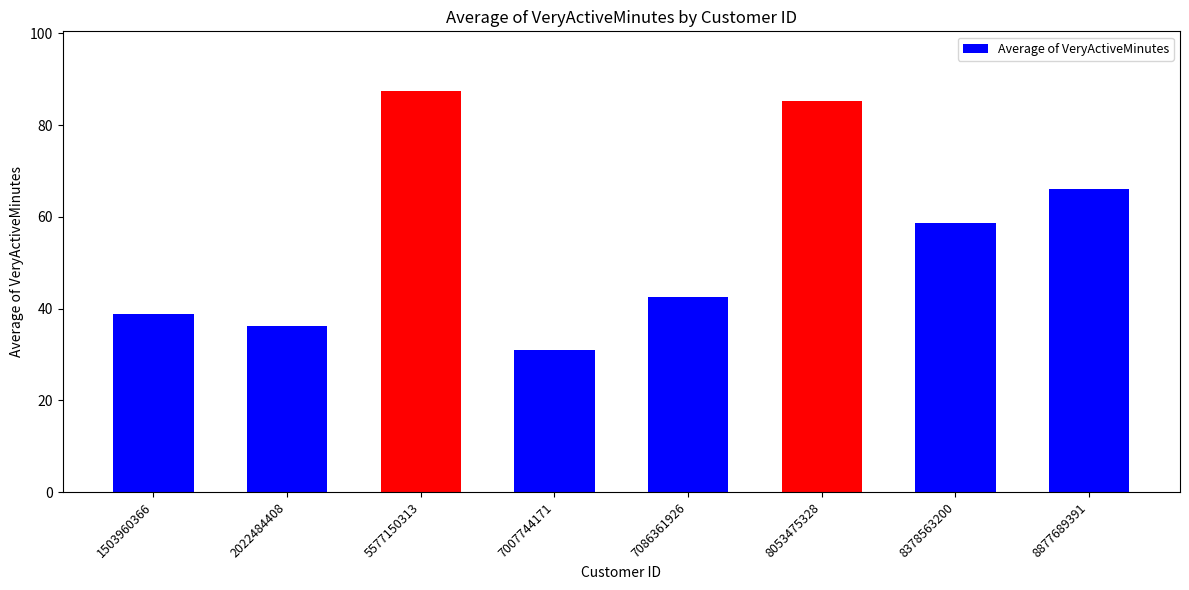

True or false: the data shows 66.1 at 8877689391.

True